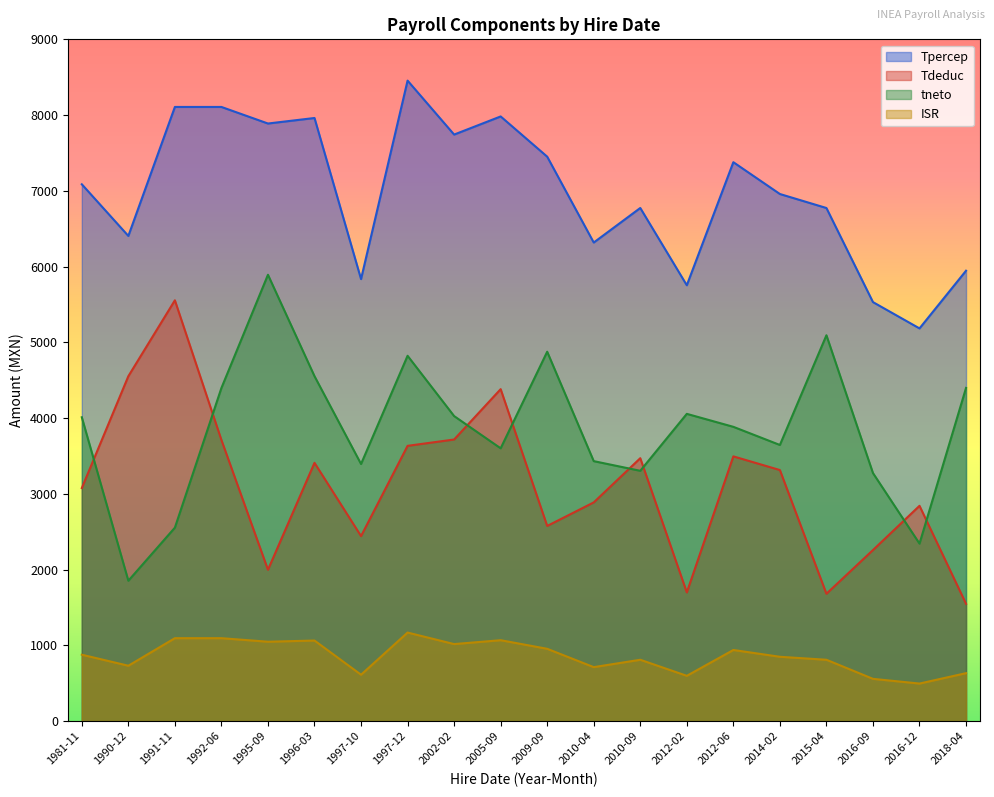

Is the value of Tpercep at 2010-04 greater than the value of ISR at 2018-04?

Yes